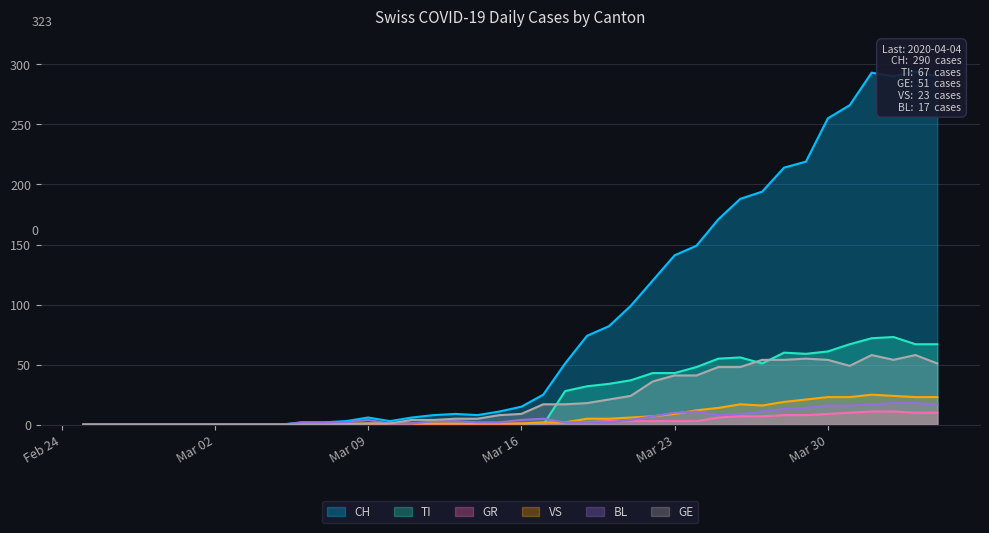

What is the maximum value for GE?

58